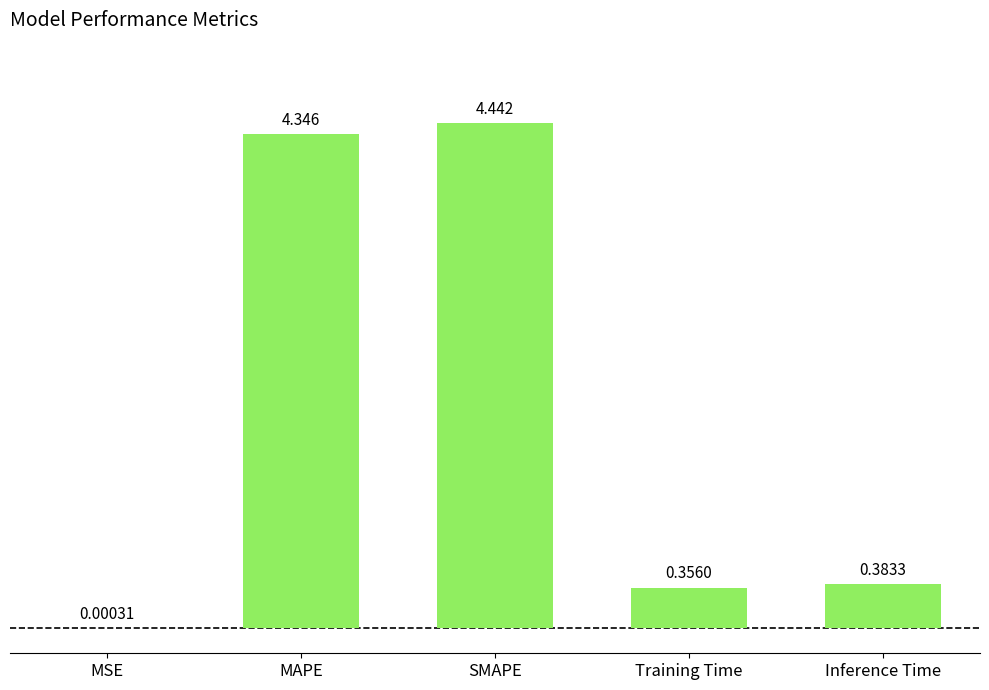

Which category has the highest value across all series?

SMAPE